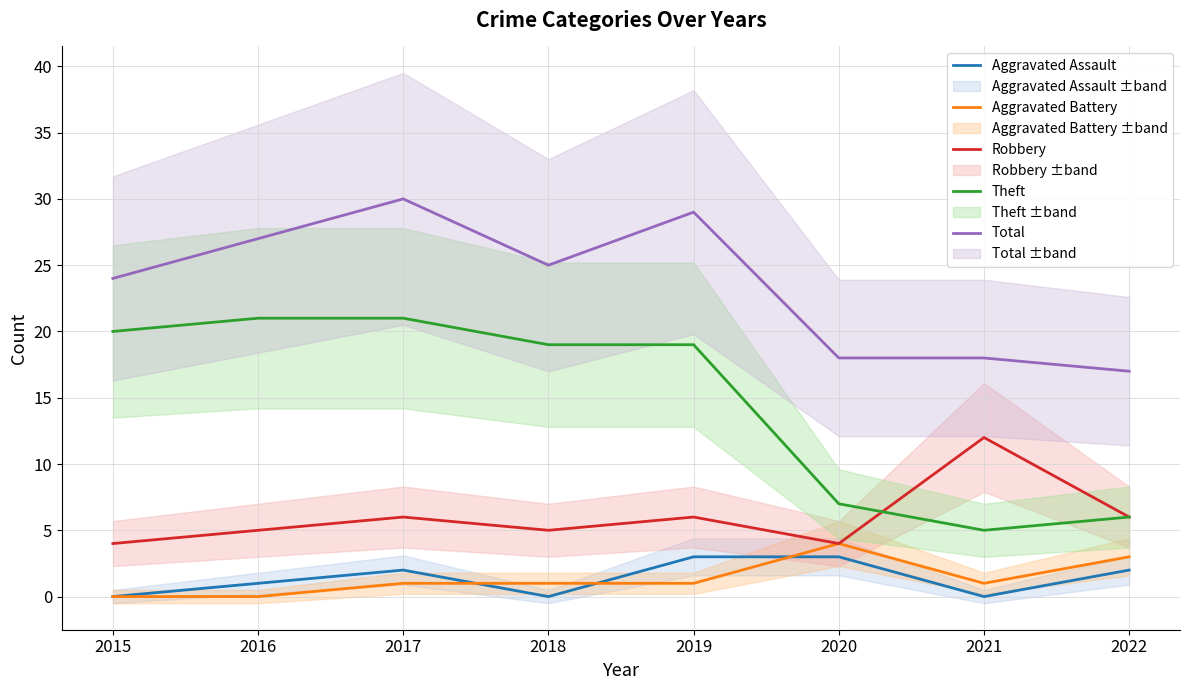

What is the difference between the second highest and second lowest values in the Robbery series?

2